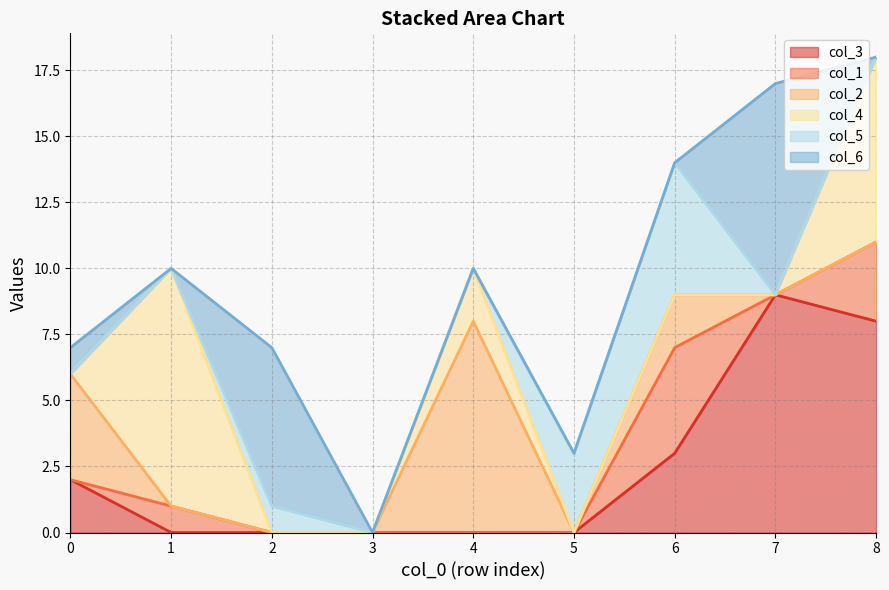

Which category has the lowest value in the col_3 series?

1